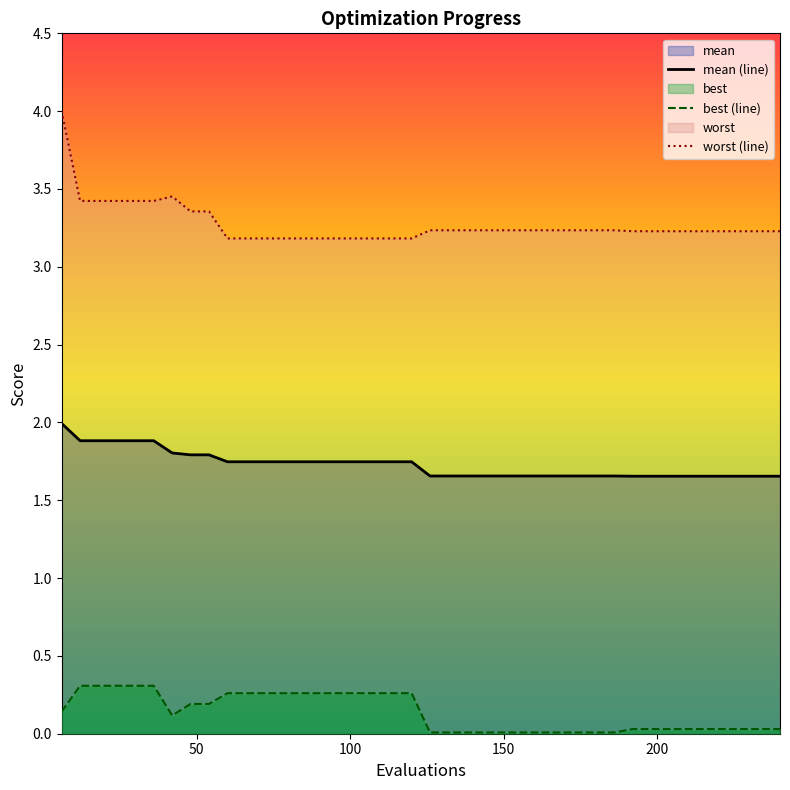

What is the value of the best (line) point at the 10th from the left?

0.3